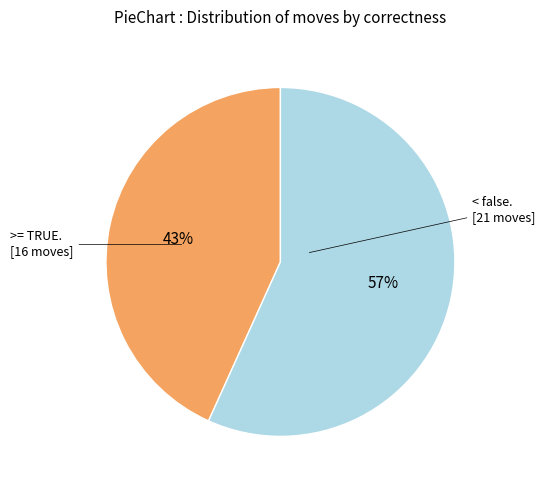

Does any single category account for the majority?

Yes